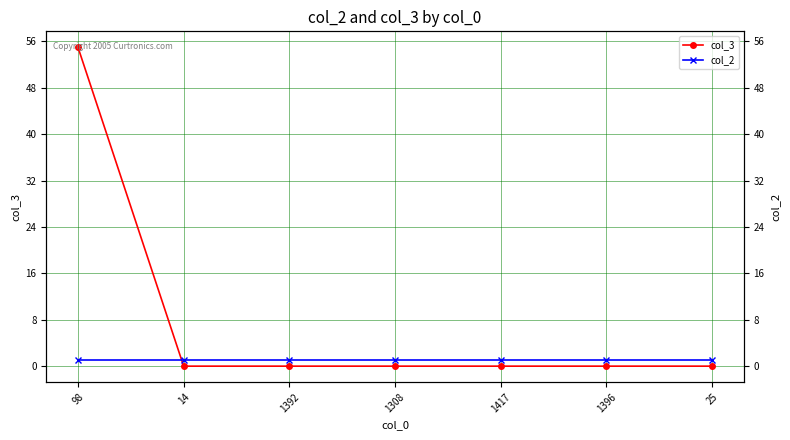

The value of col_3 at 1308 is 0. True or false?

True